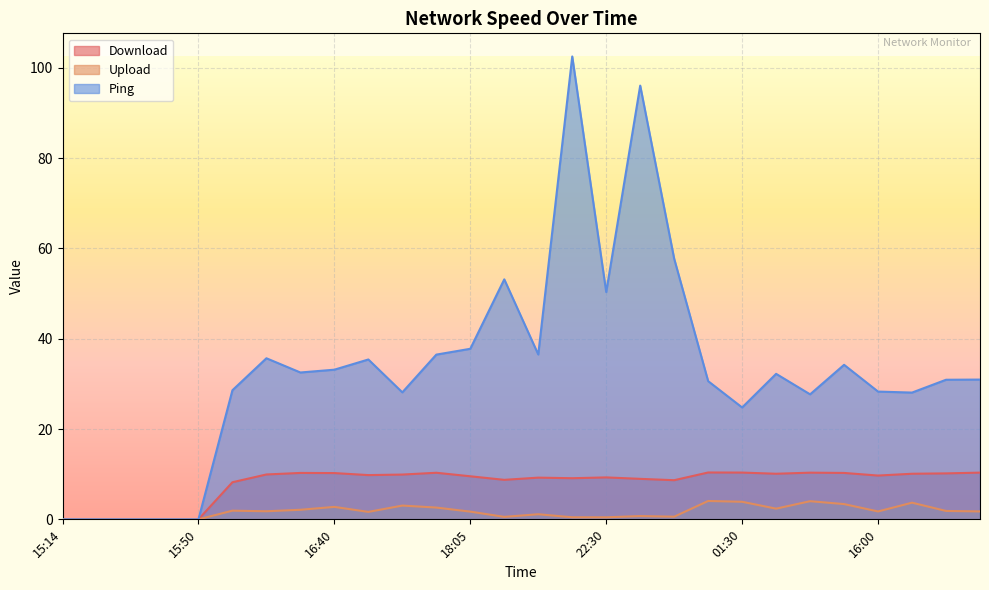

True or false: Ping and Upload intersect in this chart.

False